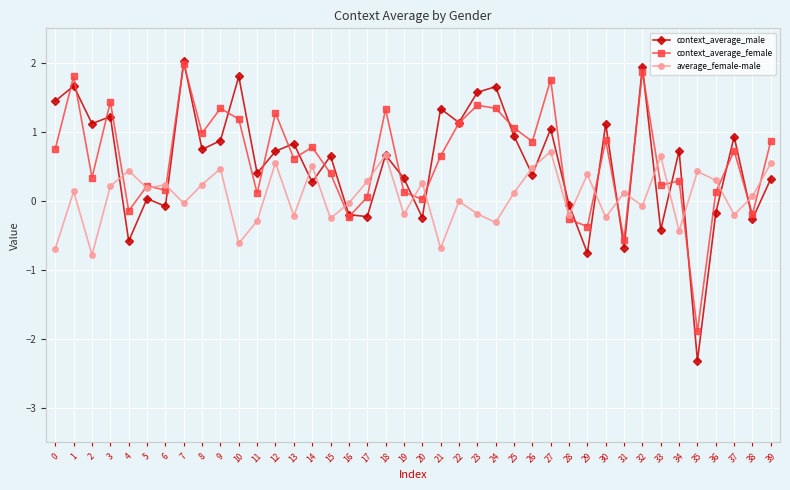

Which category has the highest value across all series?

7